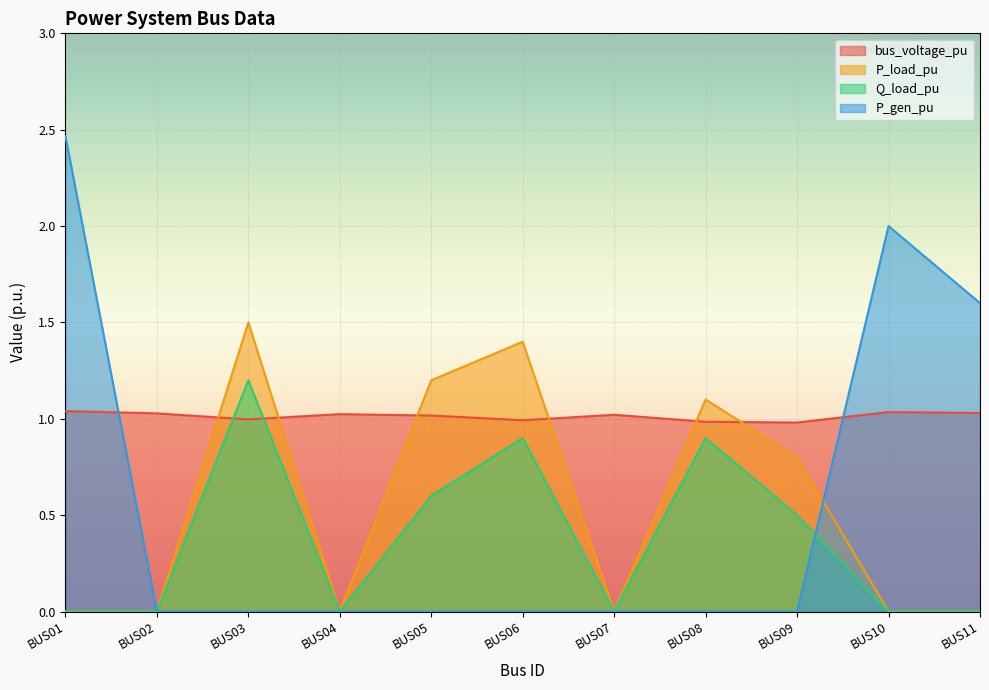

How many categories are shown in the chart?

11